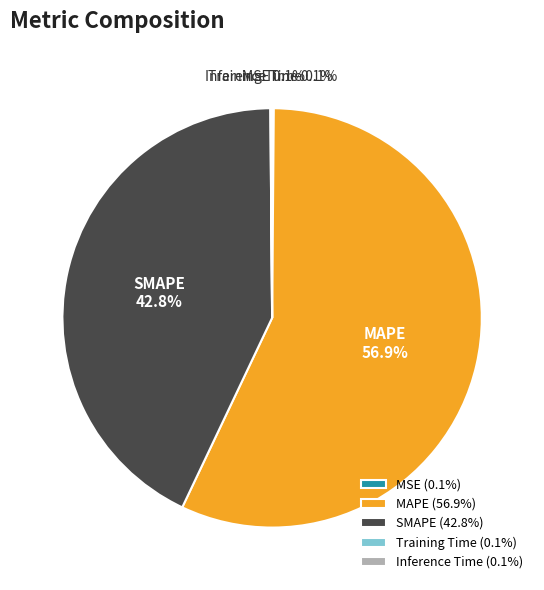

Do SMAPE and MAPE together represent more than half of the pie?

Yes